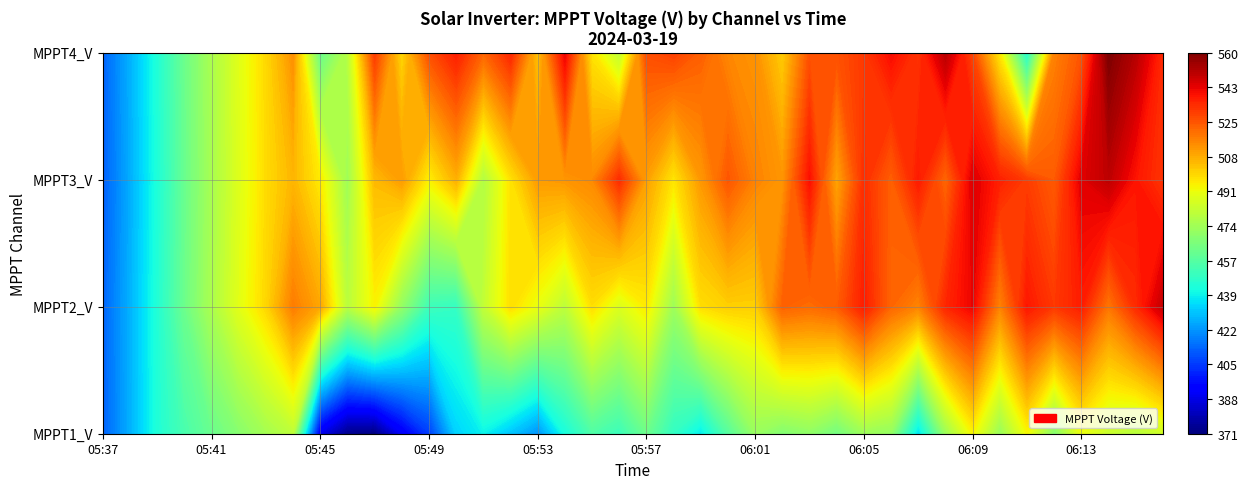

Is it true that 06 equals 312 at 19?

False